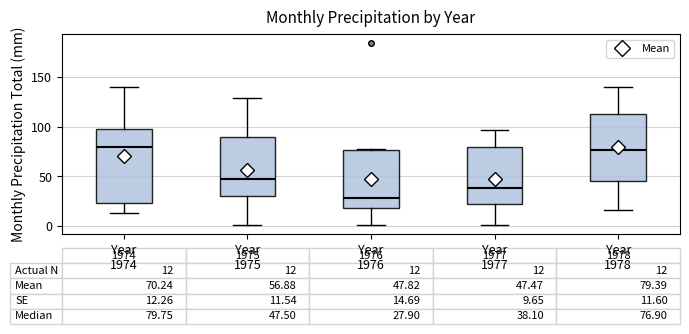

Which box is the tallest, from its lower edge to its upper edge?

Year 1974